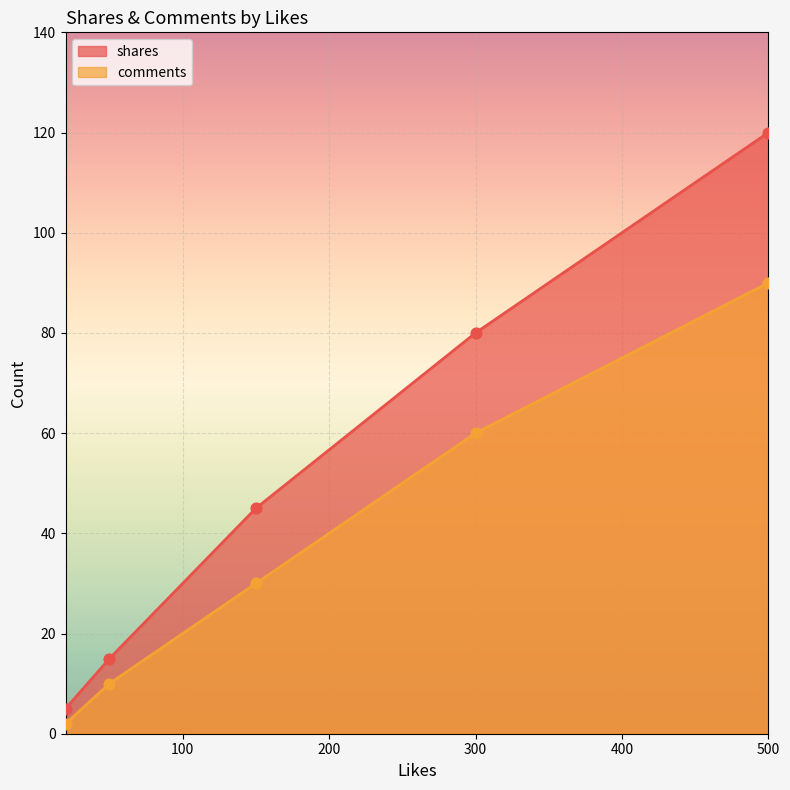

What is the total value across all series at 150?

75